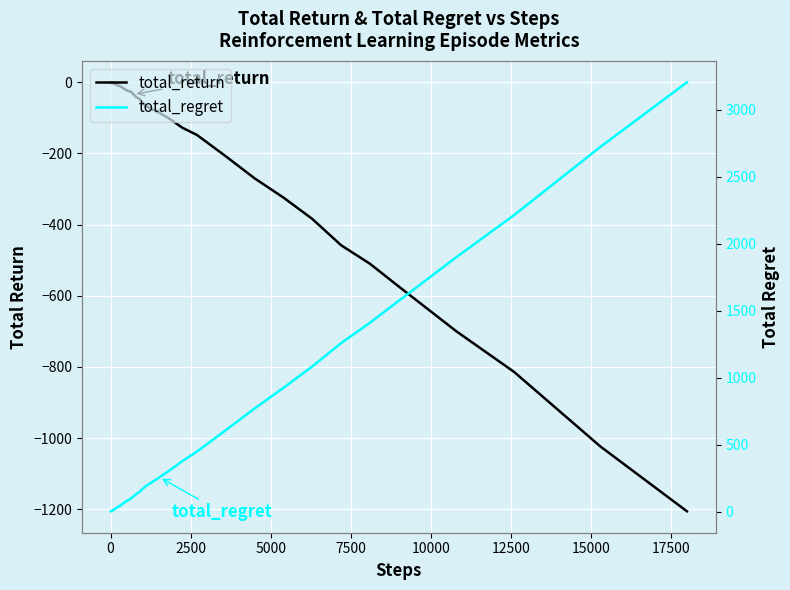

The total_return series shows -557 at 31. True or false?

False